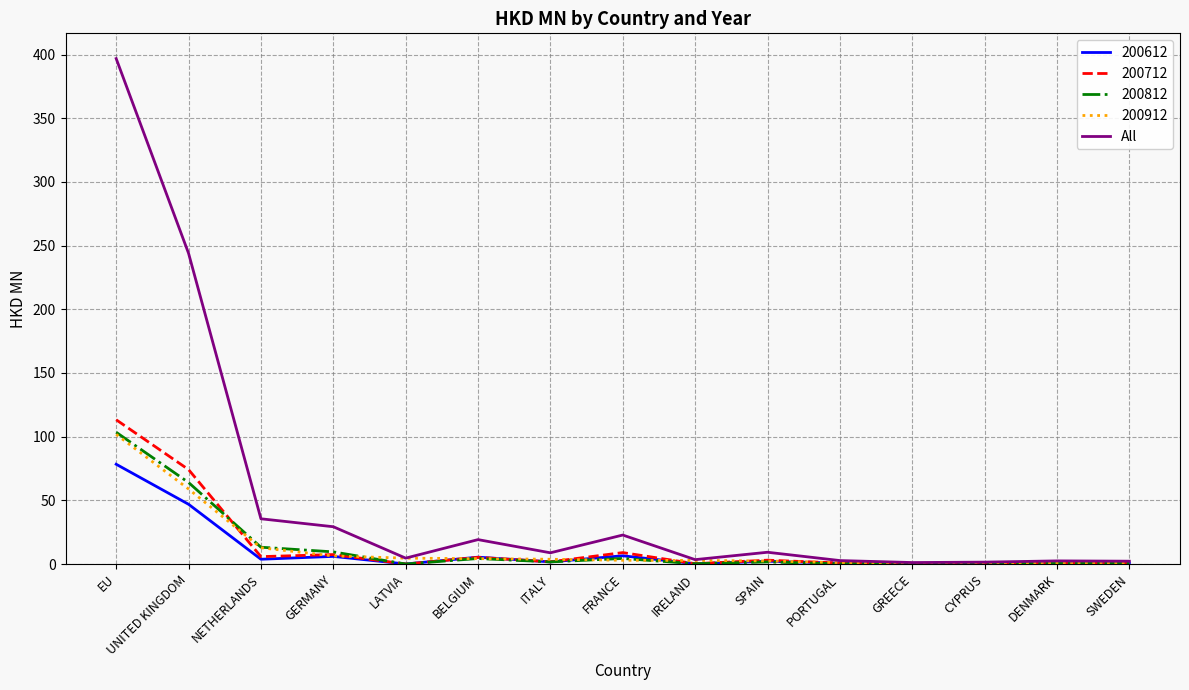

Which series has the largest range (max minus min)?

All